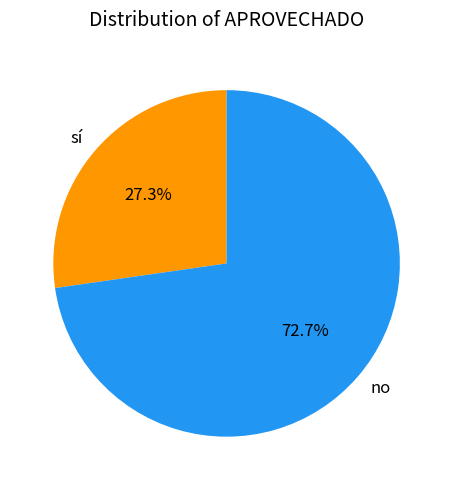

Rank the categories by value from highest to lowest.

no, sí